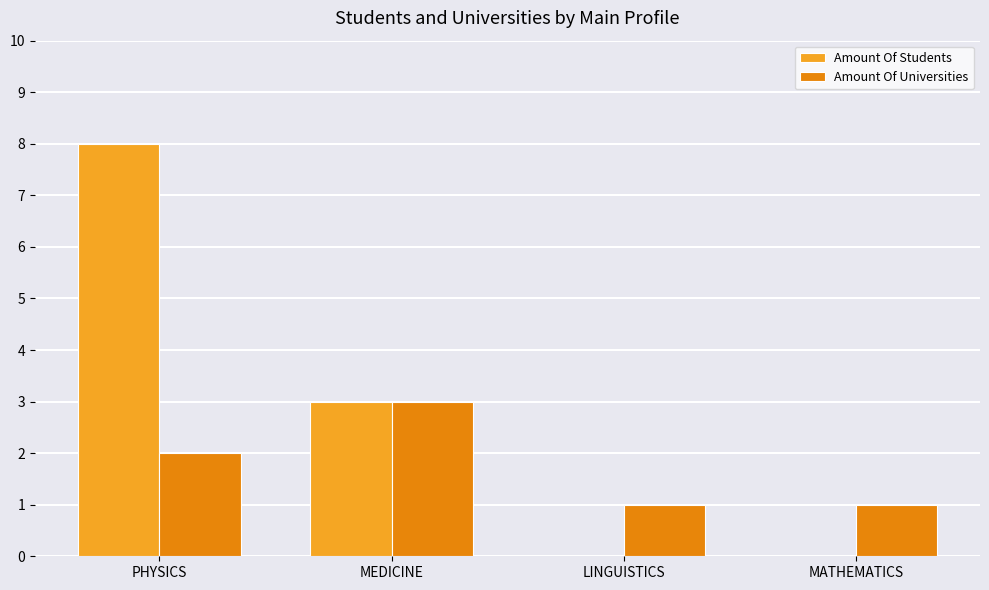

Count the number of categories in the chart.

4